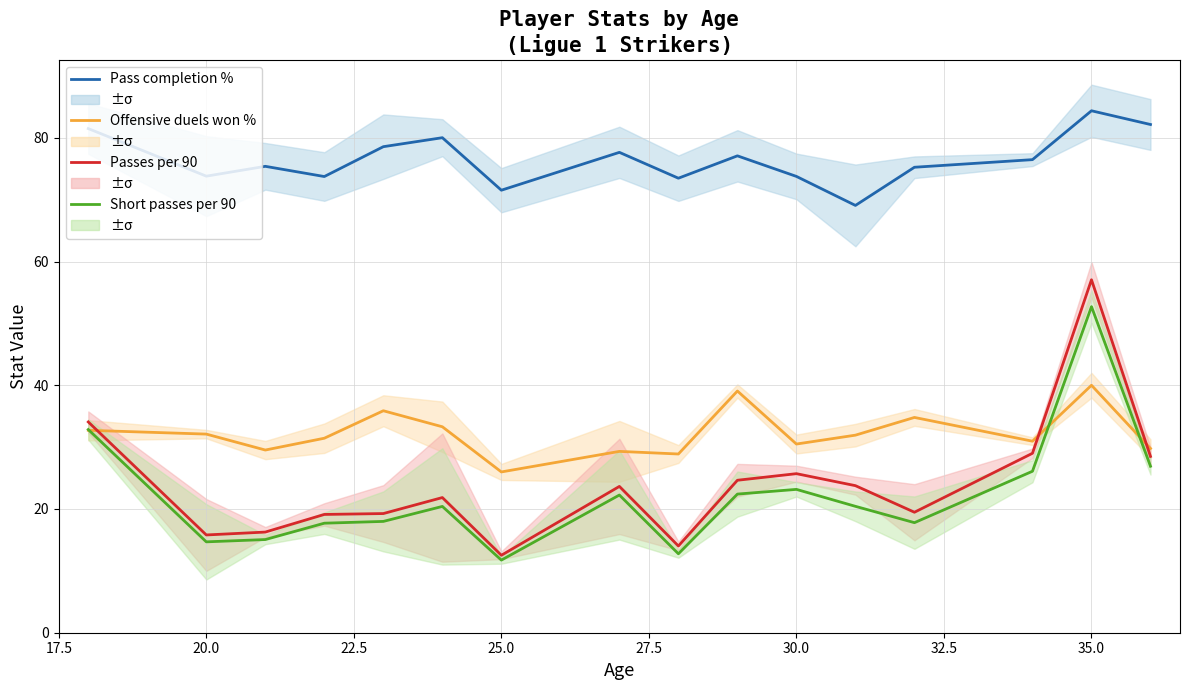

What are all the series names shown in the legend?

Pass completion %, Offensive duels won %, Passes per 90, Short passes per 90